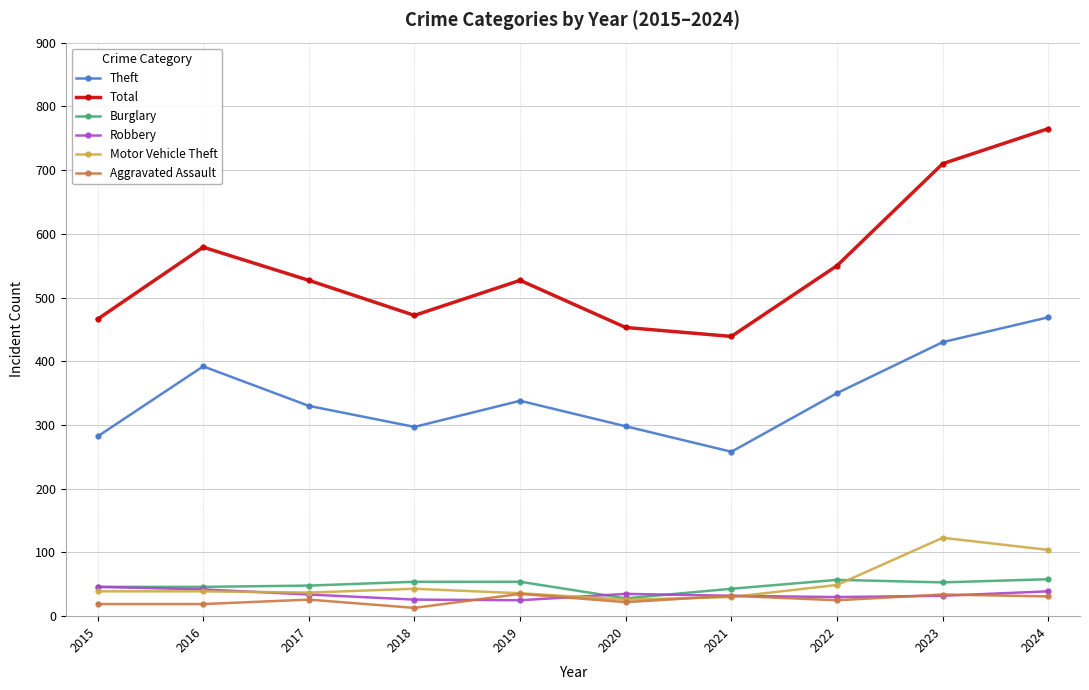

How many lines are shown in the chart?

6